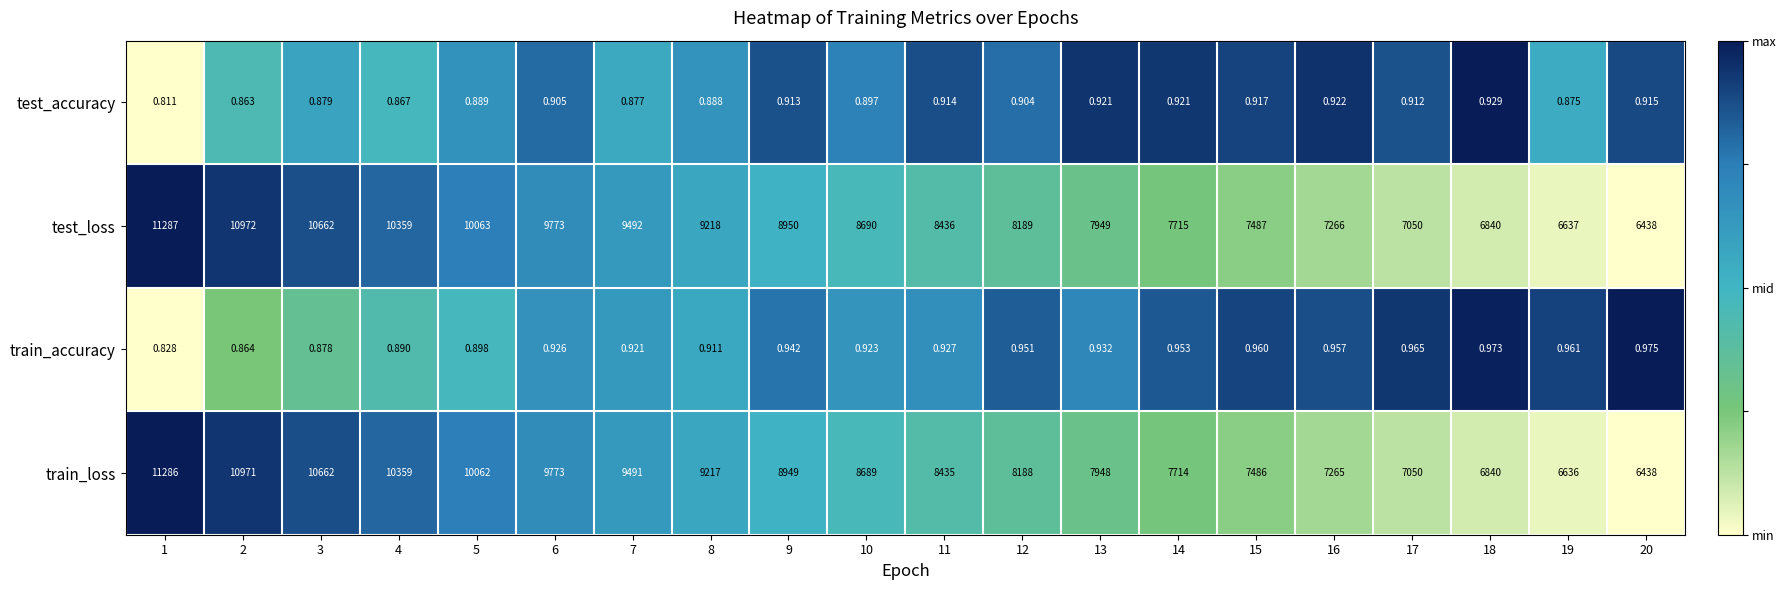

Is the value of train_loss at 11 greater than the value of train_accuracy at 15?

Yes